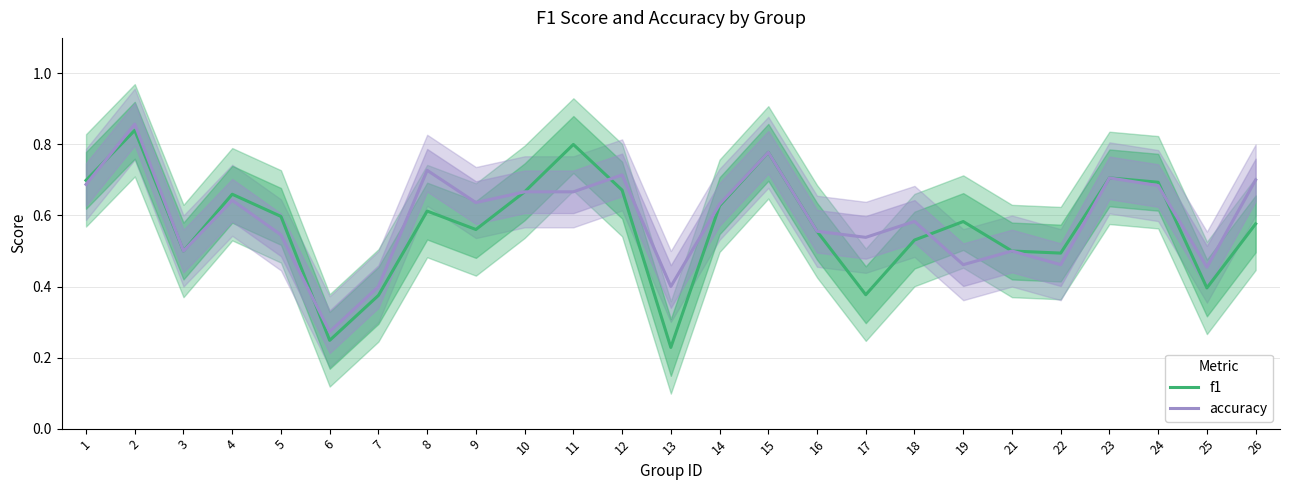

What are all the series names shown in the legend?

f1, accuracy